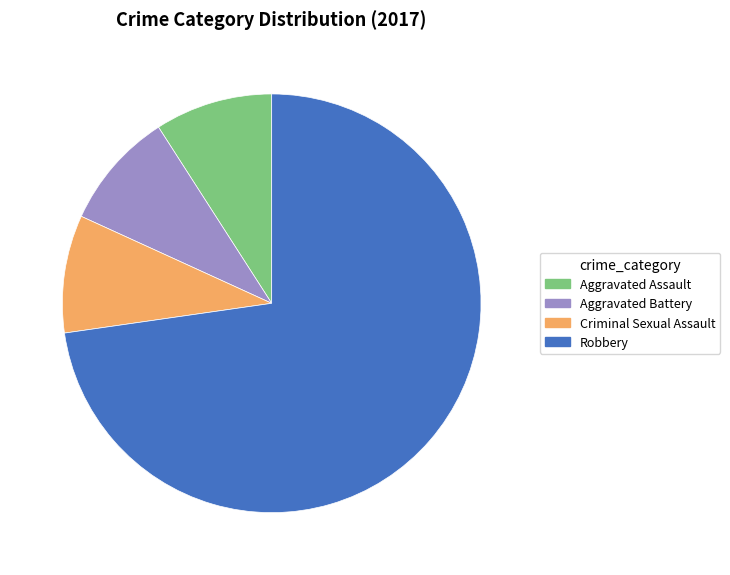

Which slice is the largest?

Robbery